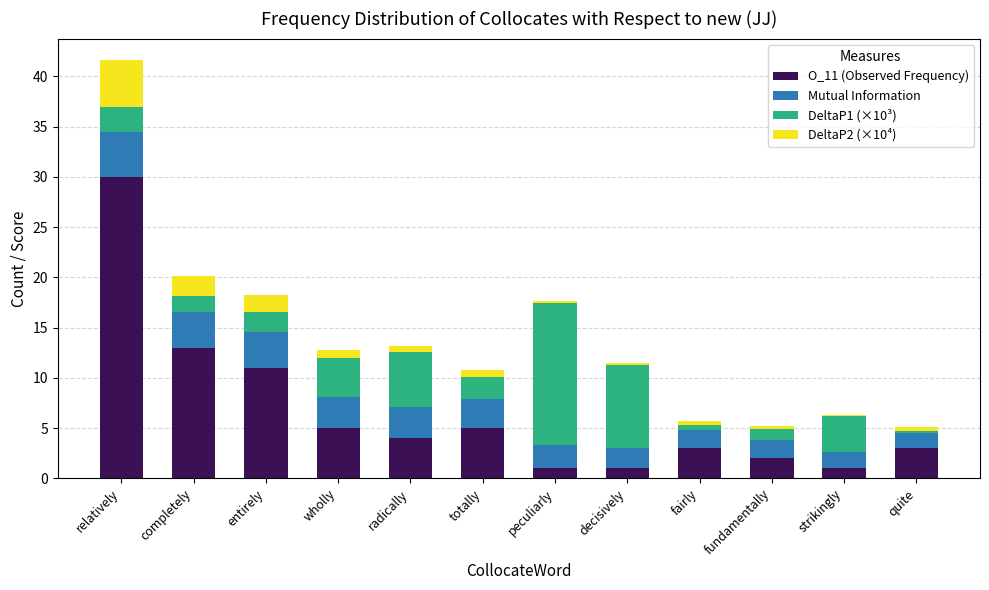

The O_11 (Observed Frequency) series shows 3.0 at quite. True or false?

True